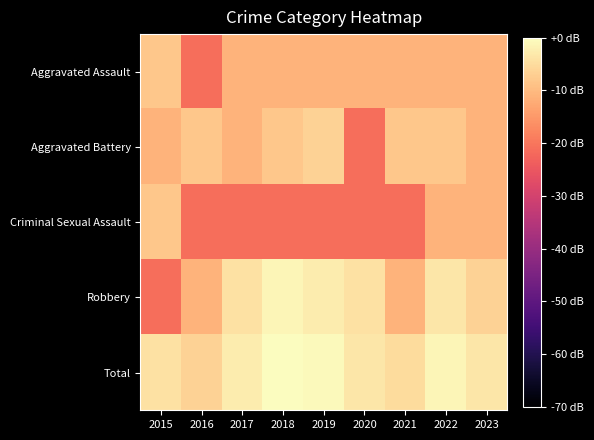

Reading right to left, extract all data points from this chart.

Aggravated Assault: 2023=-11.1	2022=-11.1	2021=-11.1	2020=-11.1	2019=-11.1	2018=-11.1	2017=-11.1	2016=-21.1	2015=-8.1
Aggravated Battery: 2023=-11.1	2022=-8.1	2021=-8.1	2020=-21.1	2019=-6.4	2018=-8.1	2017=-11.1	2016=-8.1	2015=-11.1
Criminal Sexual Assault: 2023=-11.1	2022=-11.1	2021=-21.1	2020=-21.1	2019=-21.1	2018=-21.1	2017=-21.1	2016=-21.1	2015=-8.1
Robbery: 2023=-6.4	2022=-3.4	2021=-11.1	2020=-4.1	2019=-2.7	2018=-1.1	2017=-4.1	2016=-11.1	2015=-21.1
Total: 2023=-3.4	2022=-1.1	2021=-5.1	2020=-3.4	2019=-0.7	2018=0.0	2017=-2.7	2016=-6.4	2015=-4.1